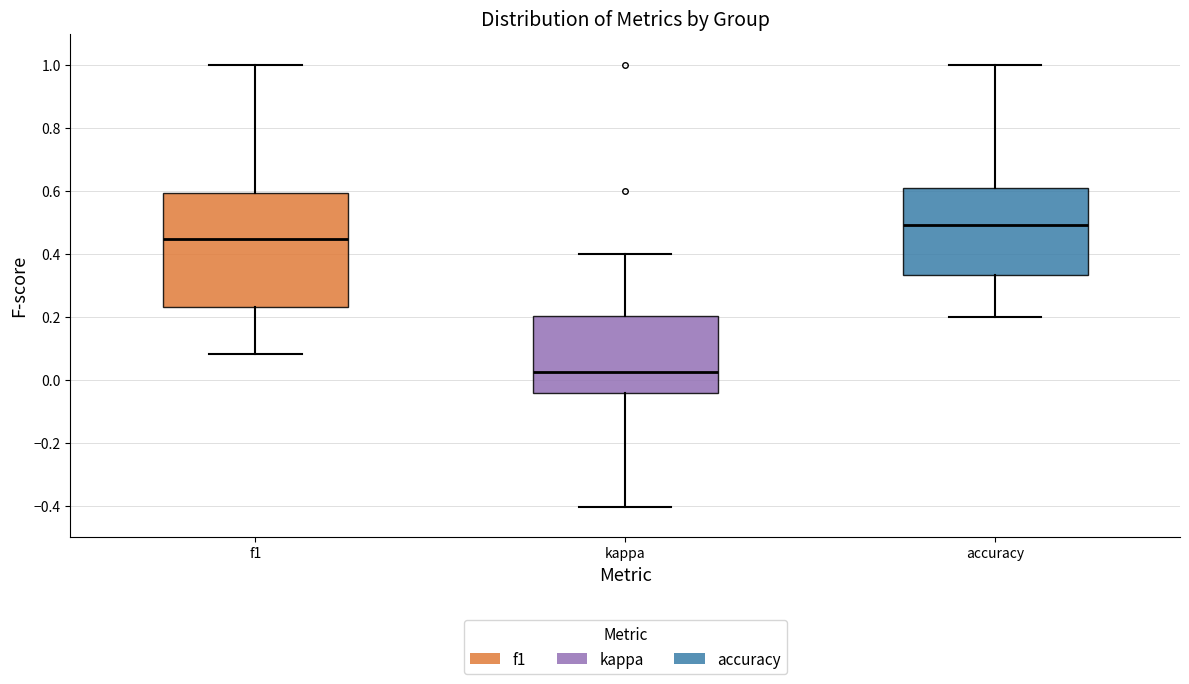

Which box is the tallest, from its lower edge to its upper edge?

f1